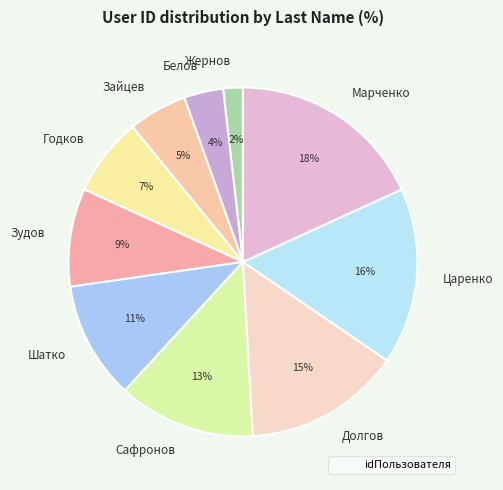

Between Шатко and Жернов, which is larger?

Шатко